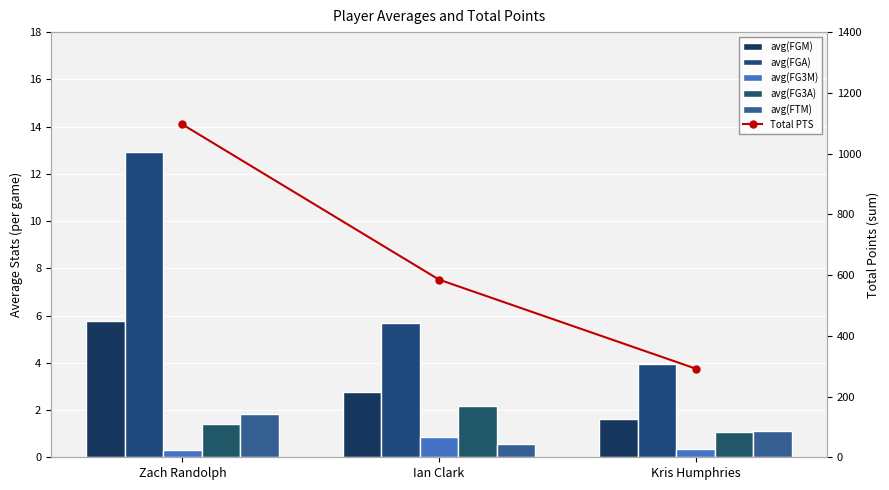

Reading left to right, transcribe all the data shown in this chart.

avg(FGM): 5.8	2.8	1.6
avg(FGA): 12.9	5.7	4.0
avg(FG3M): 0.3	0.8	0.3
avg(FG3A): 1.4	2.2	1.1
avg(FTM): 1.9	0.6	1.1
Total PTS: 1096.0	585.0	292.0